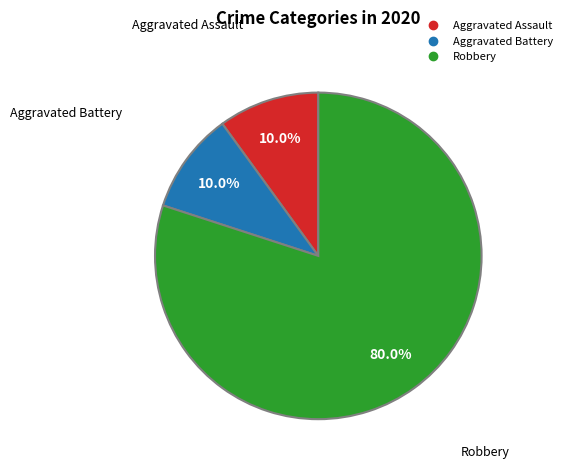

Between Robbery and Aggravated Assault, which is larger?

Robbery